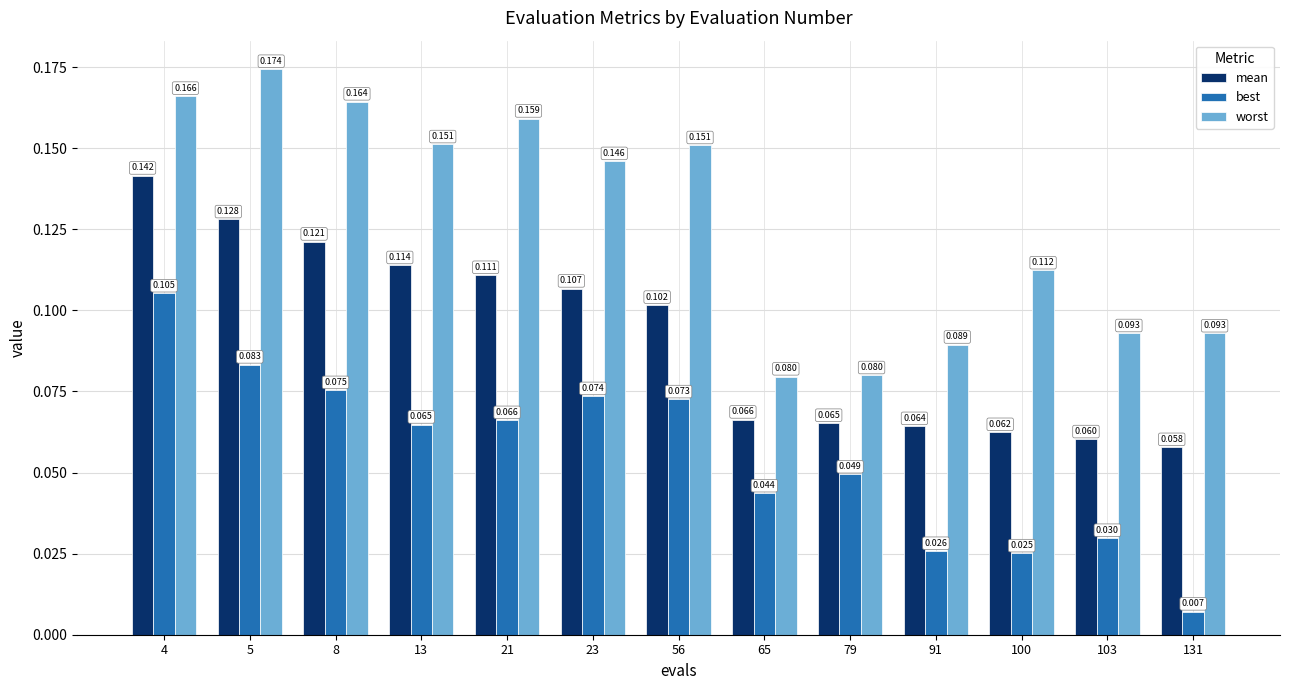

Between 79 and 103, which series saw the biggest shift?

best